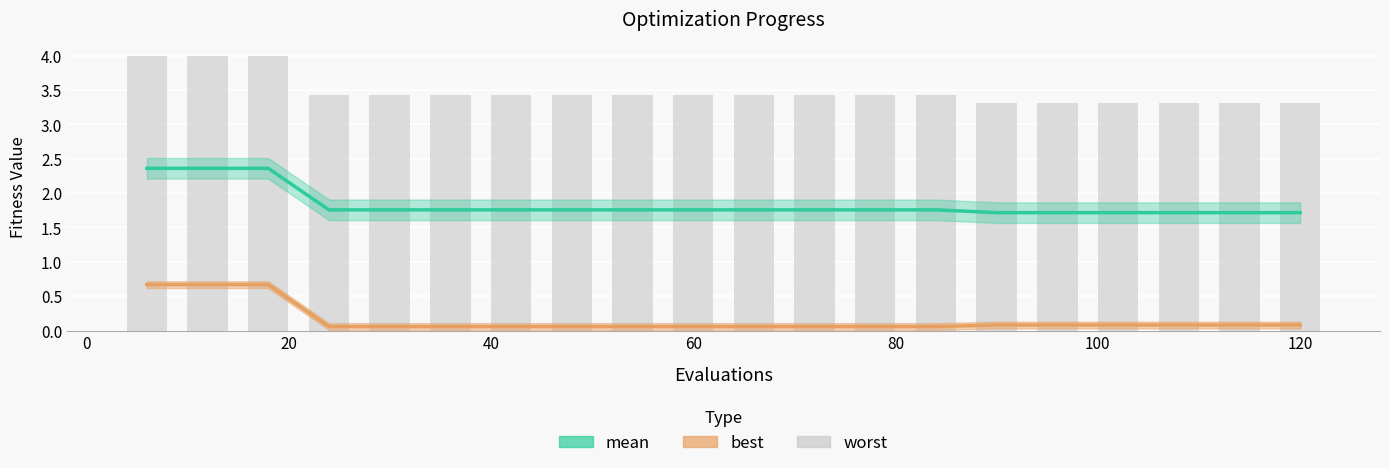

Reading left to right, extract all data points from this chart.

mean: 2.4	2.4	2.4	1.8	1.8	1.8	1.8	1.8	1.8	1.8	1.8	1.8	1.8	1.8	1.7	1.7	1.7	1.7	1.7	1.7
best: 0.7	0.7	0.7	0.1	0.1	0.1	0.1	0.1	0.1	0.1	0.1	0.1	0.1	0.1	0.1	0.1	0.1	0.1	0.1	0.1
worst: 4.0	4.0	4.0	3.4	3.4	3.4	3.4	3.4	3.4	3.4	3.4	3.4	3.4	3.4	3.3	3.3	3.3	3.3	3.3	3.3